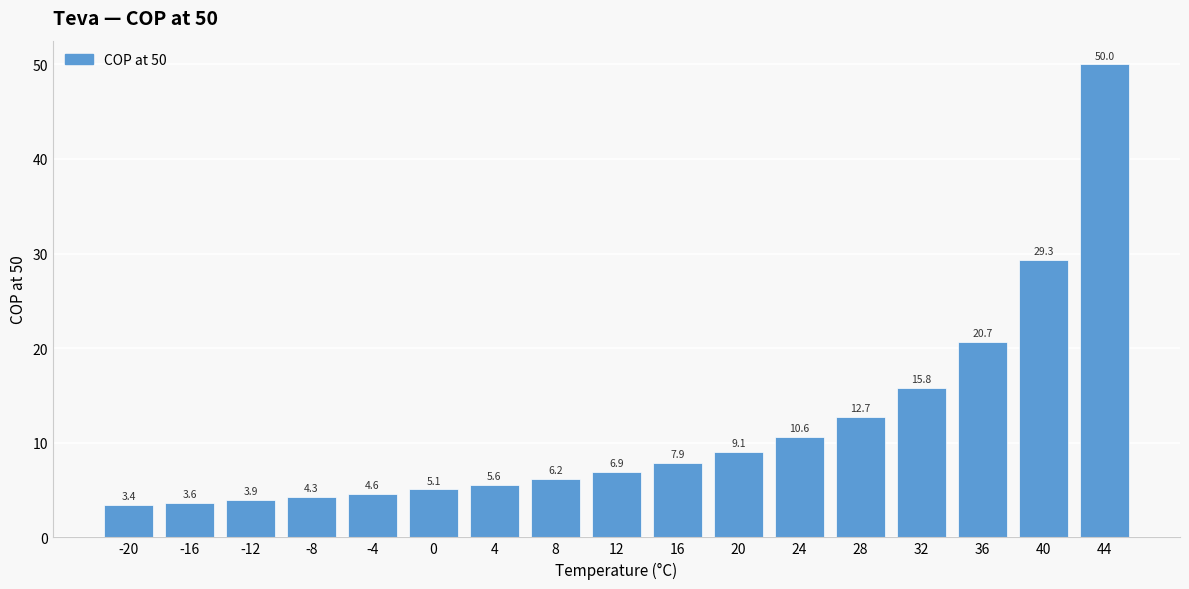

What is the sum of the values at 32 and 16?

23.7